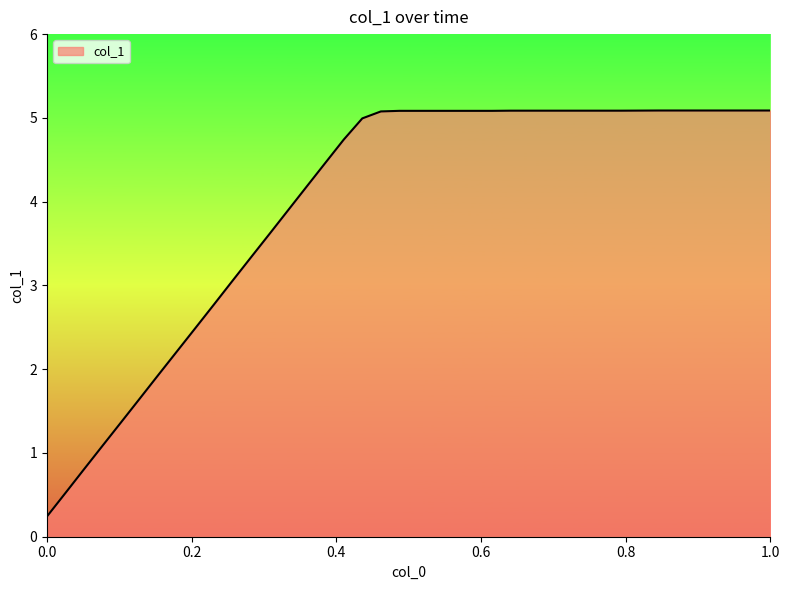

What is the greatest value displayed?

5.1